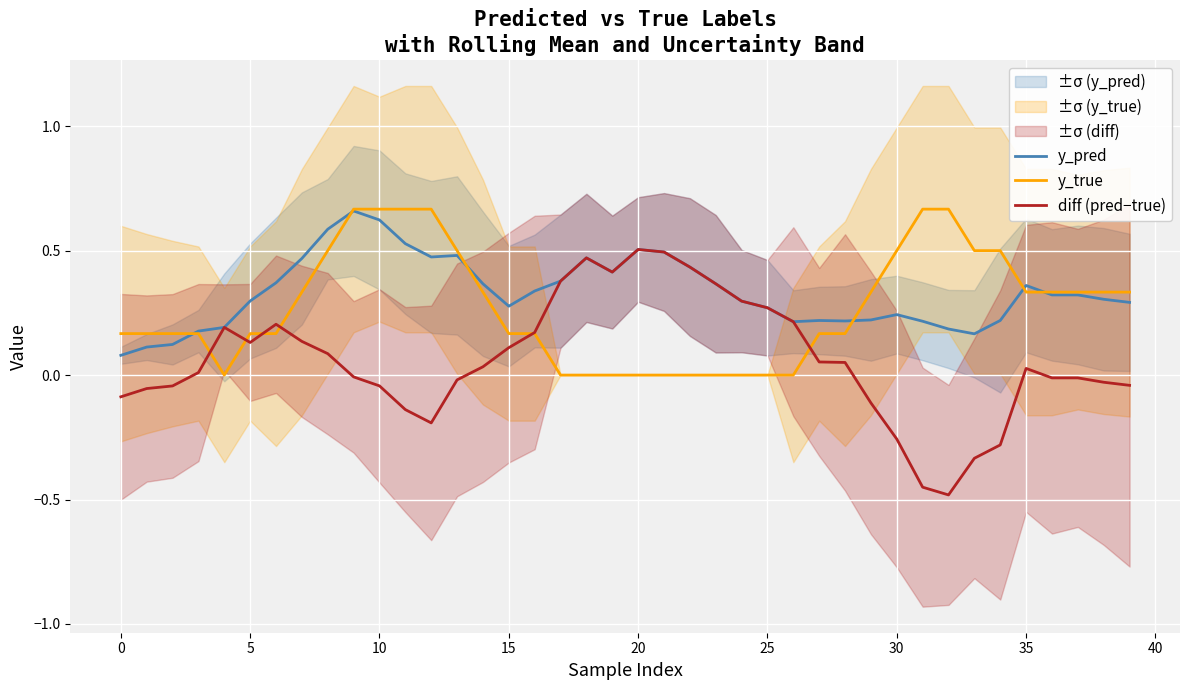

Is it true that diff (pred−true) equals -0.1 at 0?

True